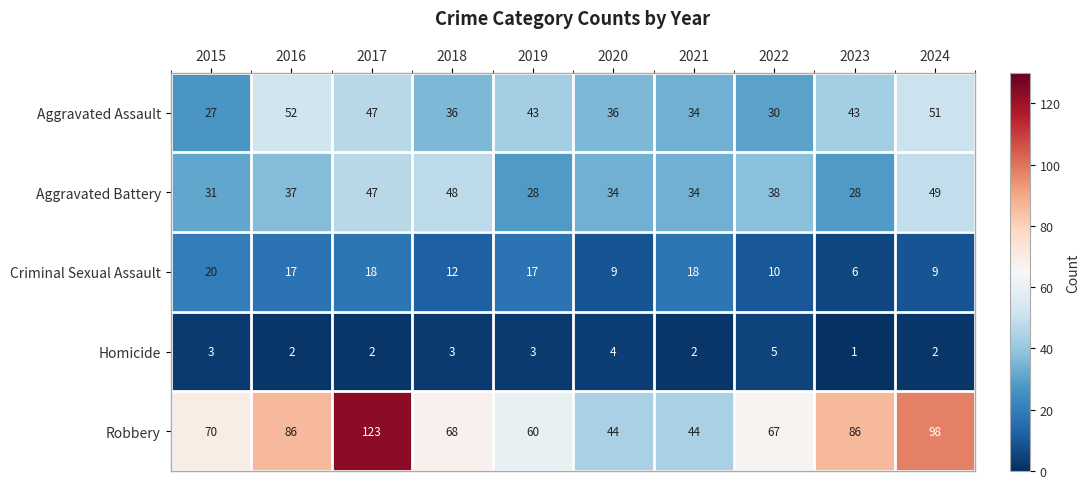

List the series in order of their peak value, lowest first.

Homicide, Criminal Sexual Assault, Aggravated Battery, Aggravated Assault, Robbery